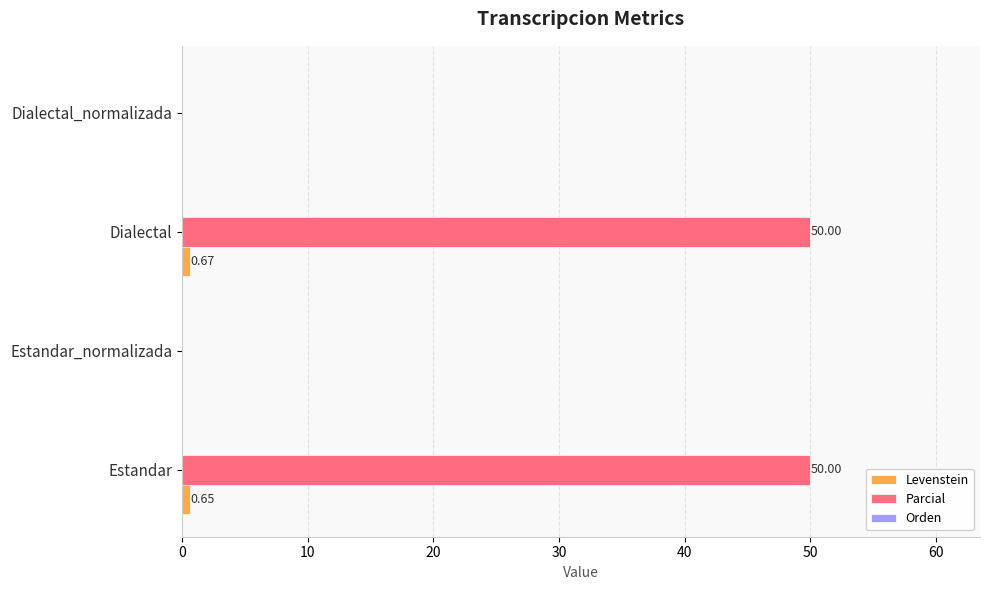

What is the sum of the Parcial values at Dialectal_normalizada and Estandar?

50.0